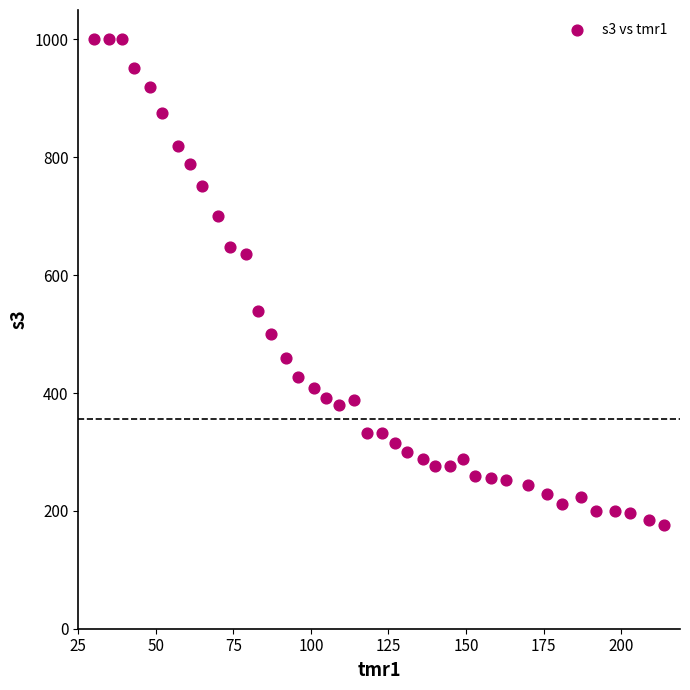

What is the range of X values (max minus min)?

184